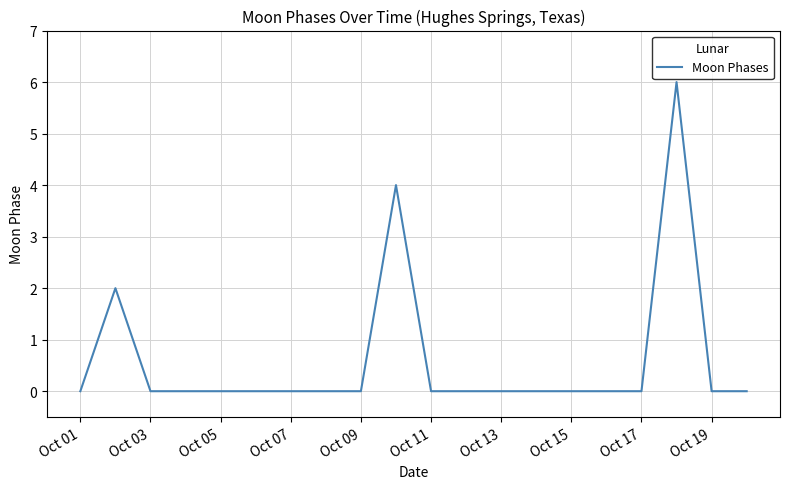

What is the difference between the maximum and minimum values?

6